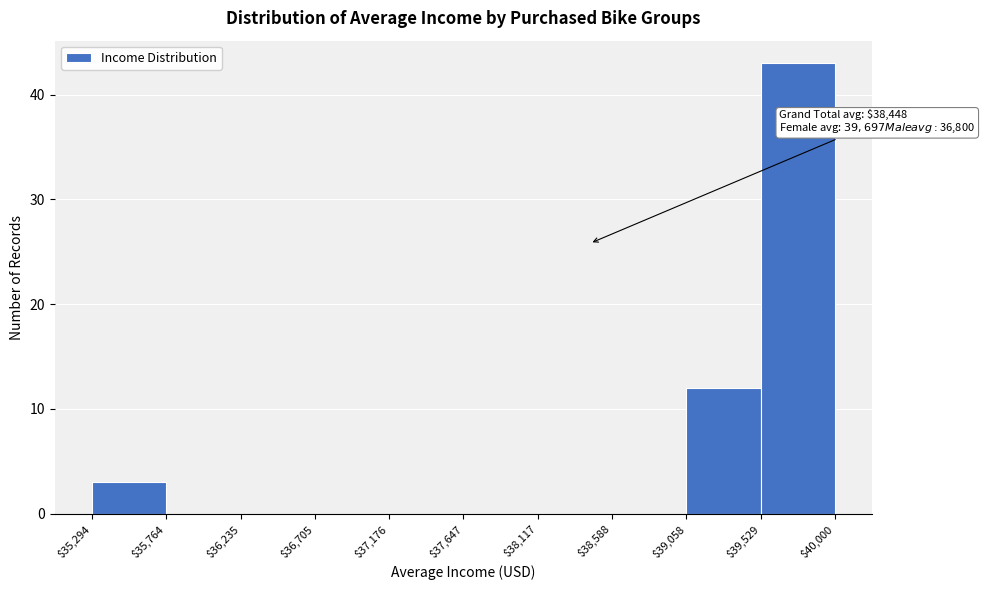

Which range on the x-axis has the tallest bar?

$39,529 to $40,000